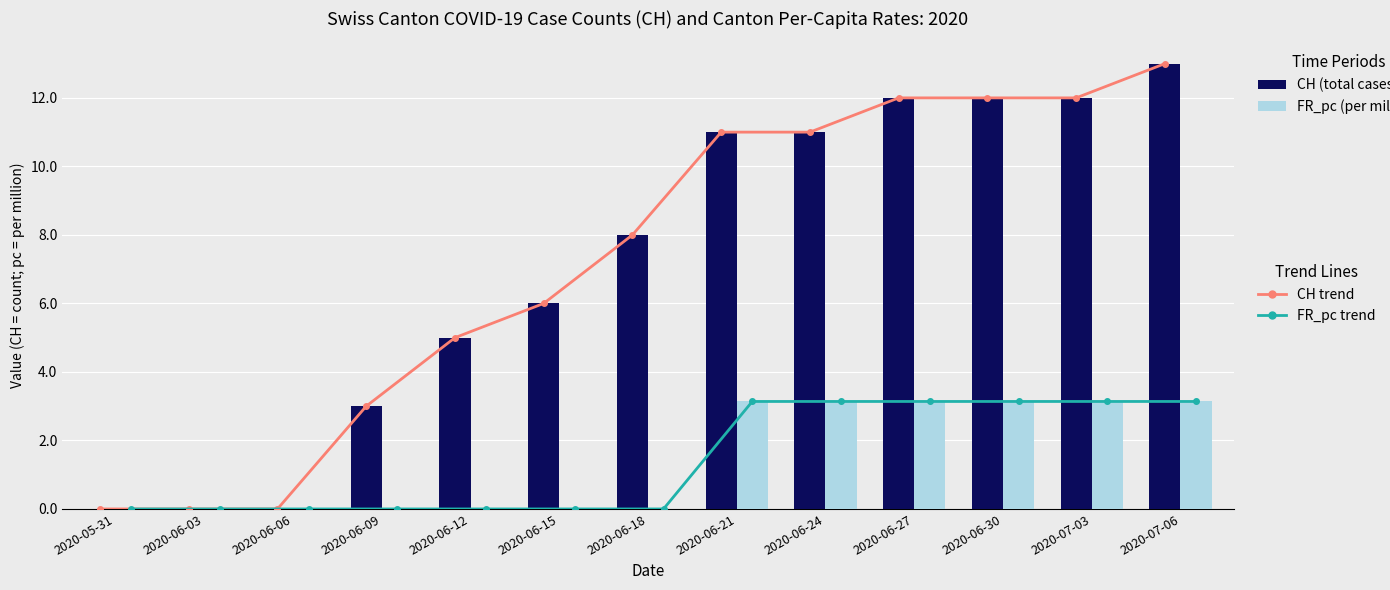

At how many categories does at least one series exceed 8?

6